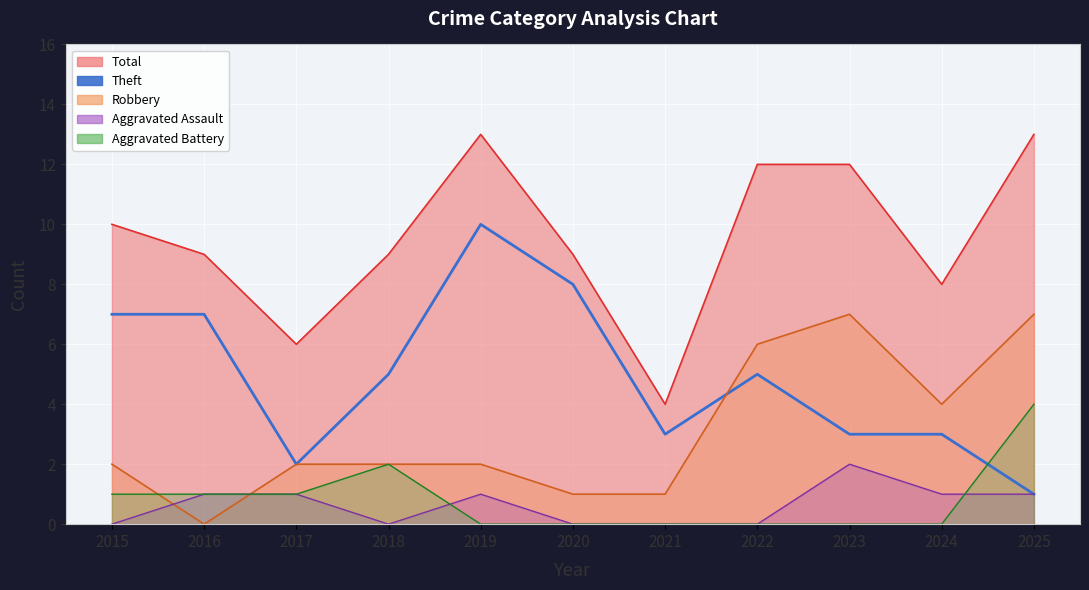

Count the number of categories in the chart.

11